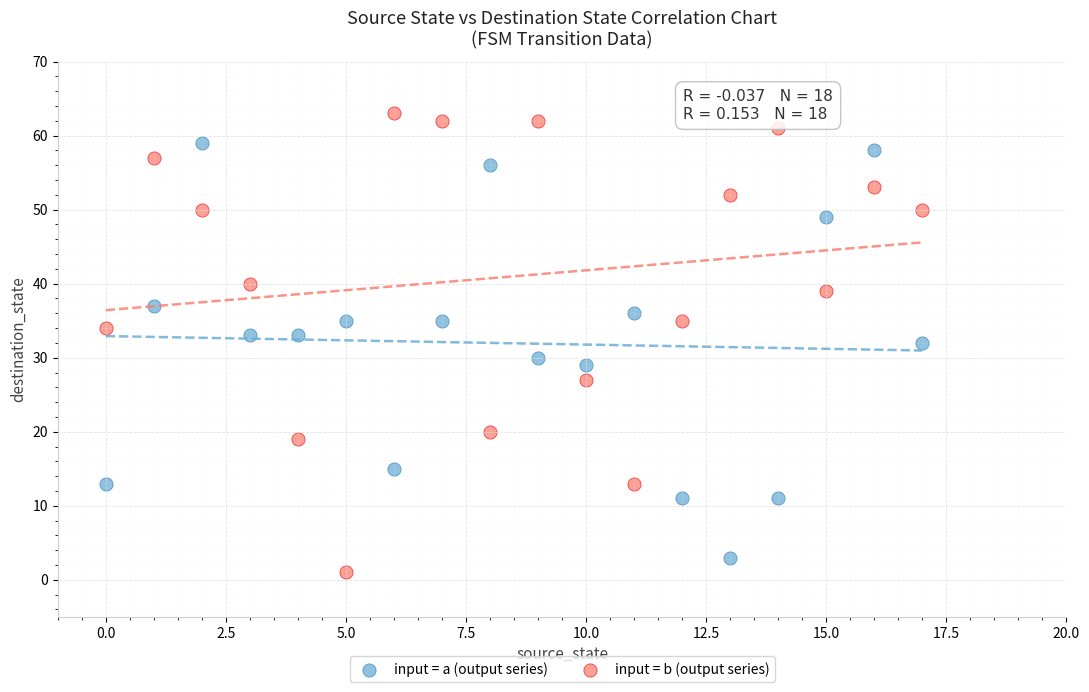

Across all data points, what is the range of Y values (max minus min)?

62